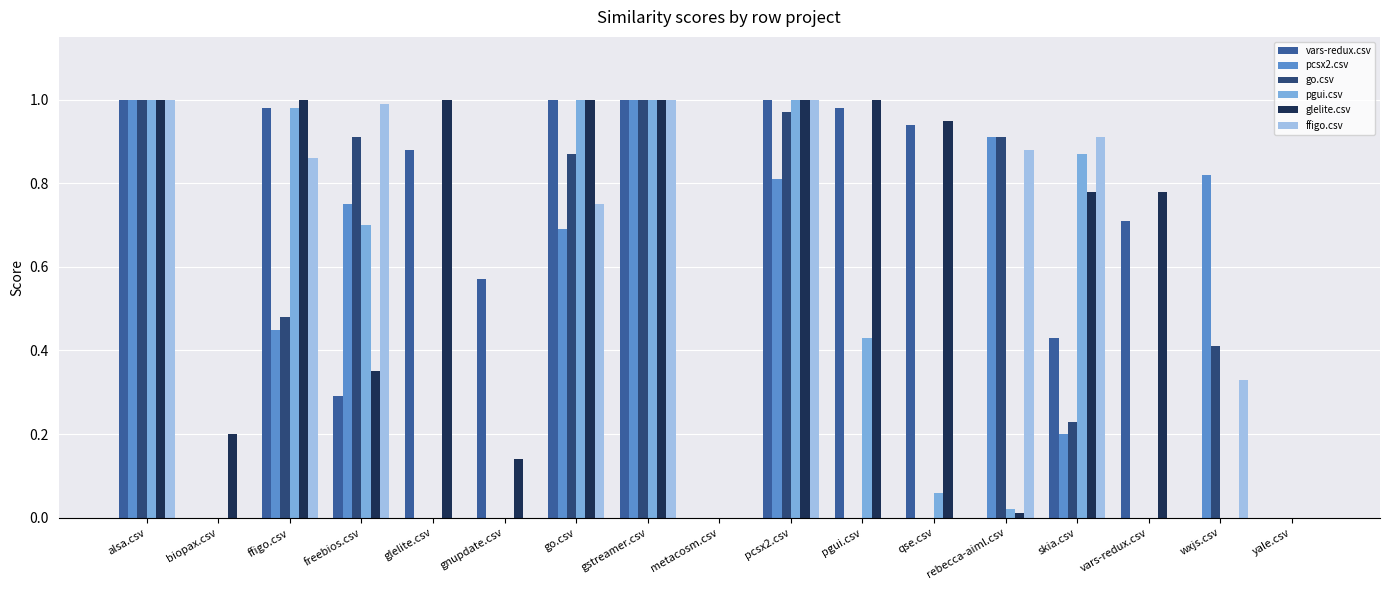

Is the value of pgui.csv at gstreamer.csv greater than the value of ffigo.csv at vars-redux.csv?

Yes